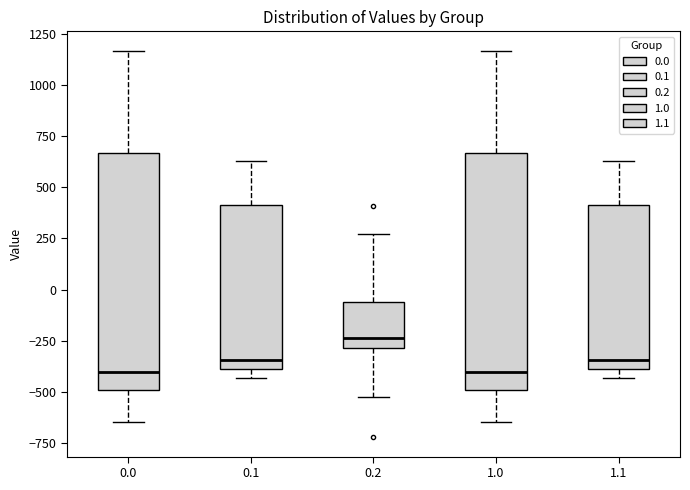

Which box has the highest median line?

0.2